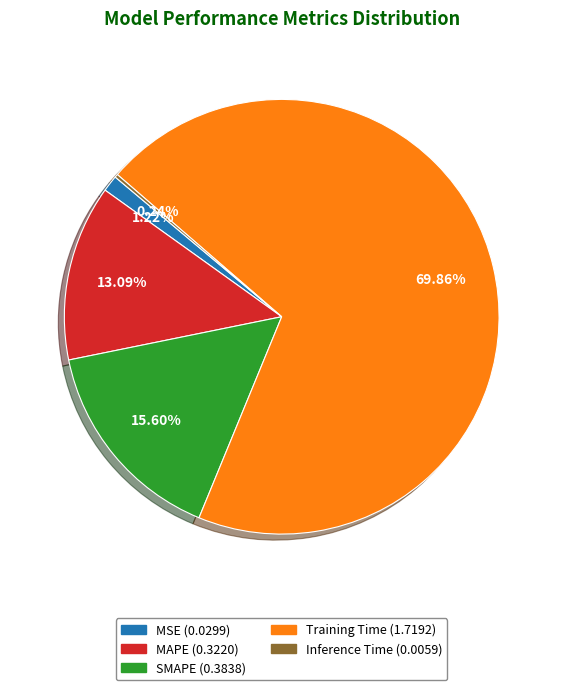

To the nearest percent, what portion does MAPE represent?

13%